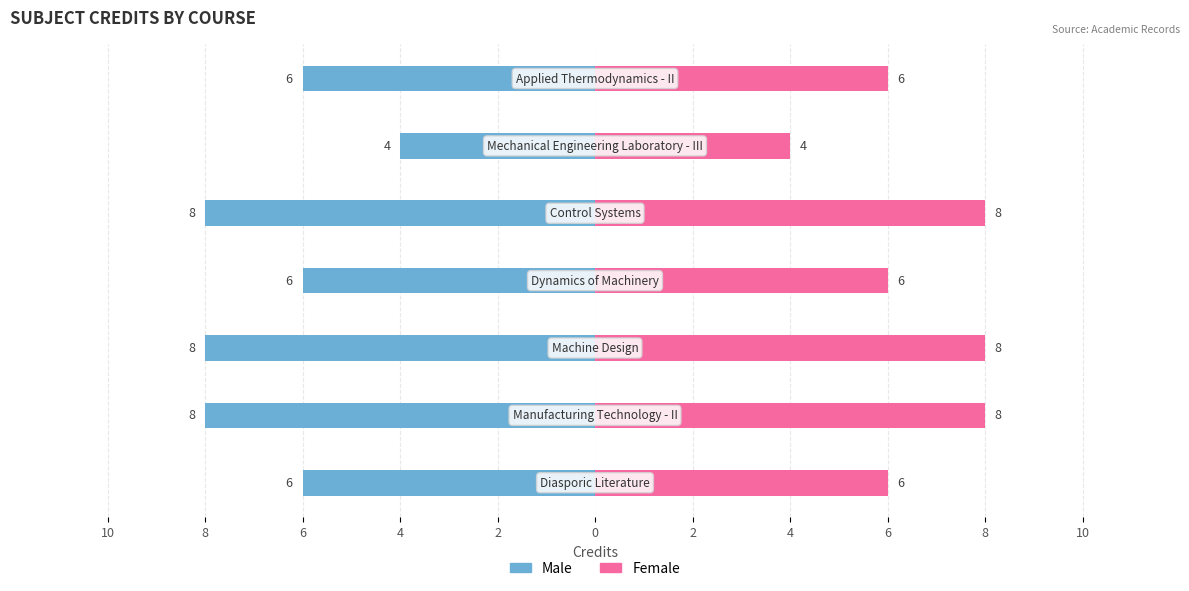

How many bars are there in total?

14